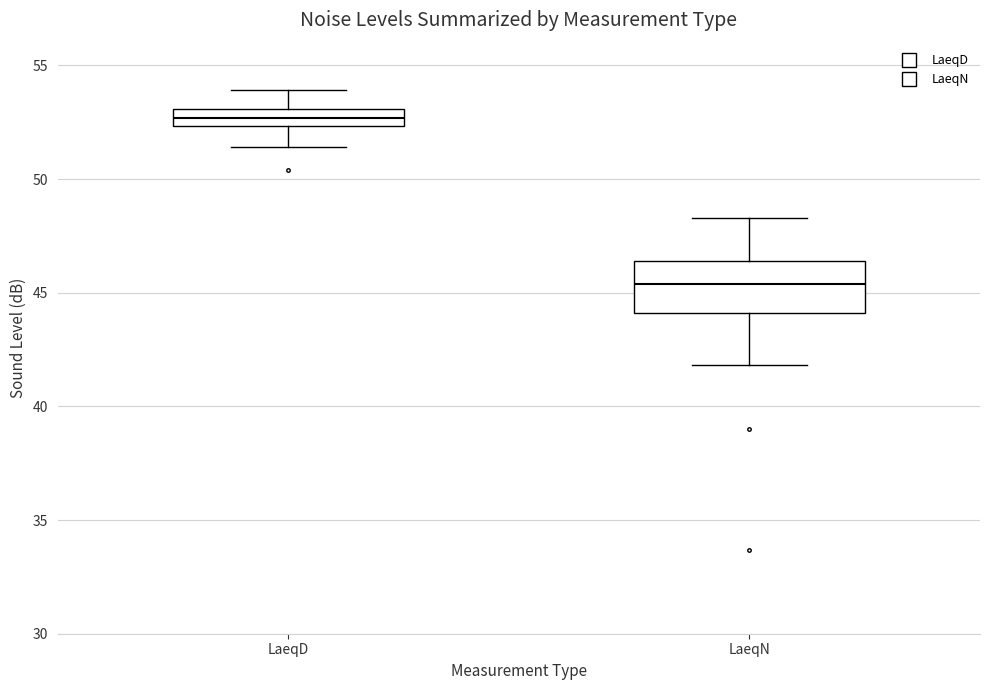

Comparing the boxes themselves (not the whiskers), which one is the tallest?

LaeqN